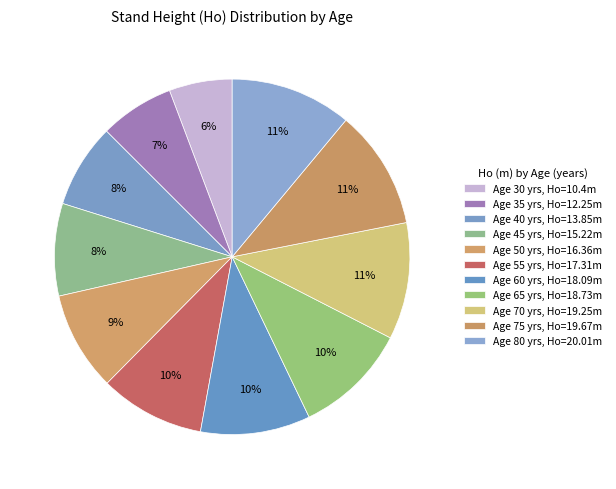

Which category has the smallest portion of the pie?

30